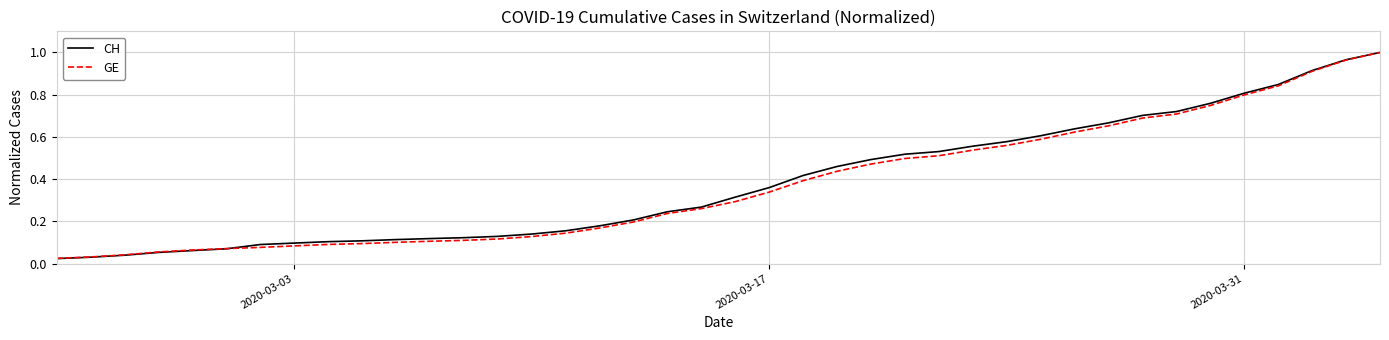

Which series has the widest spread of values?

CH